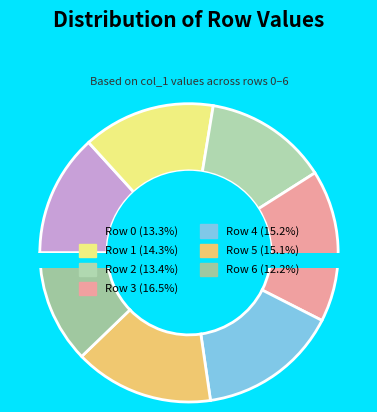

What percentage is NOT represented by Row 0?

86.7%